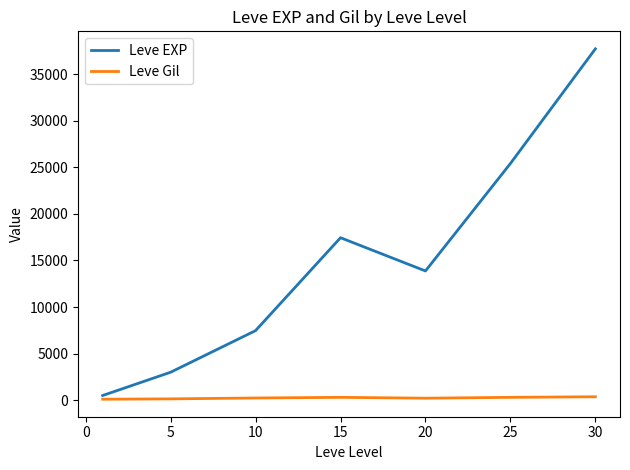

True or false: Leve Gil and Leve EXP cross at least once.

False